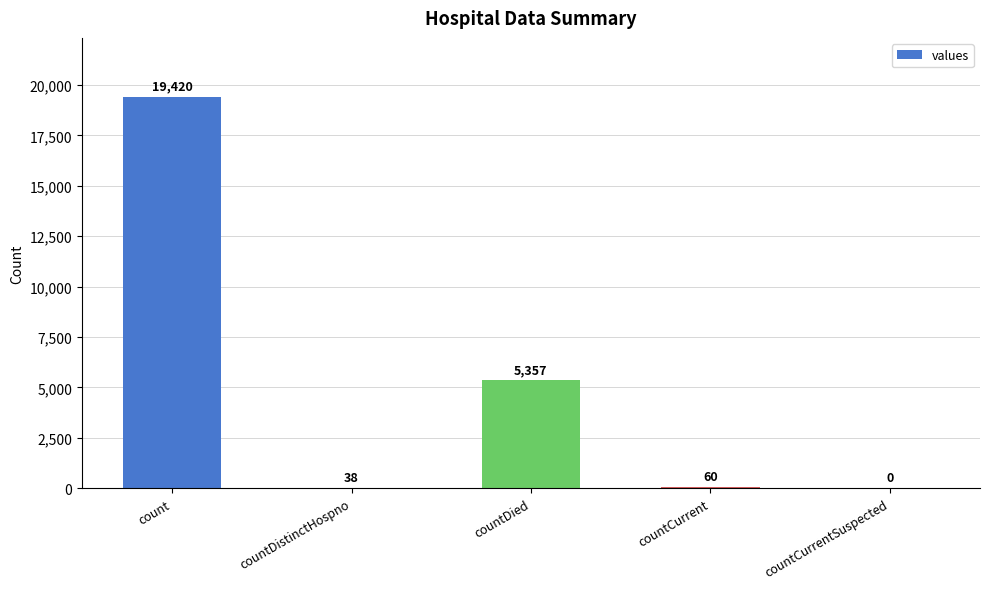

At which label does the data first exceed 60?

count